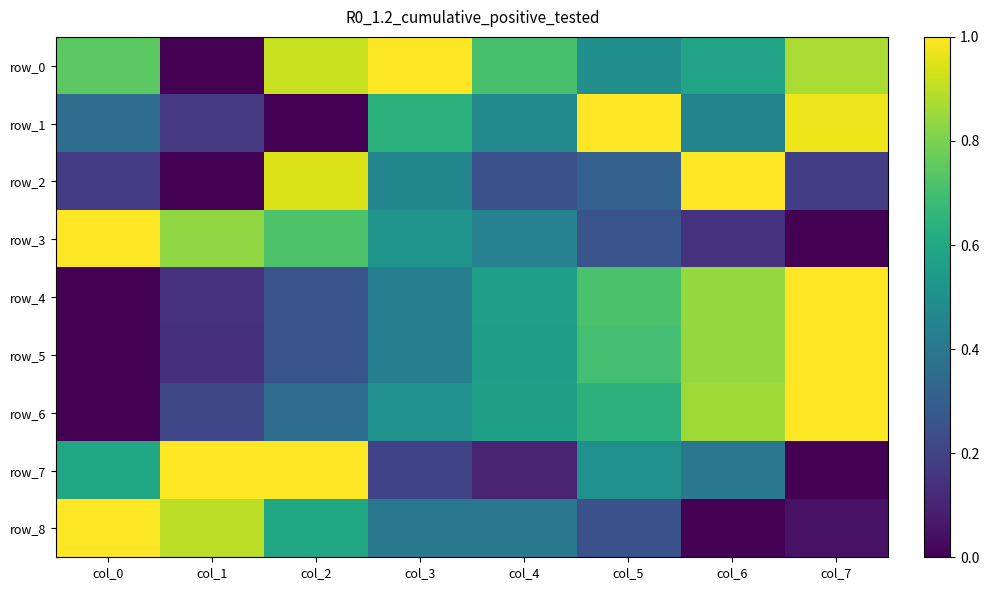

Which series has the widest spread of values?

row_0